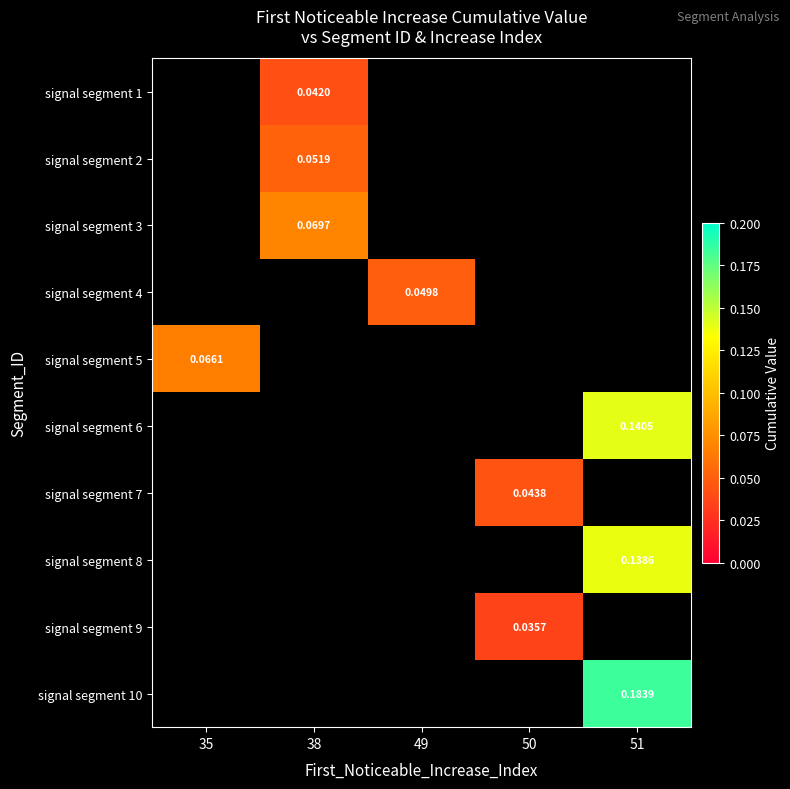

List the labels in order of signal segment 2 value, largest first.

35, 38, 49, 50, 51